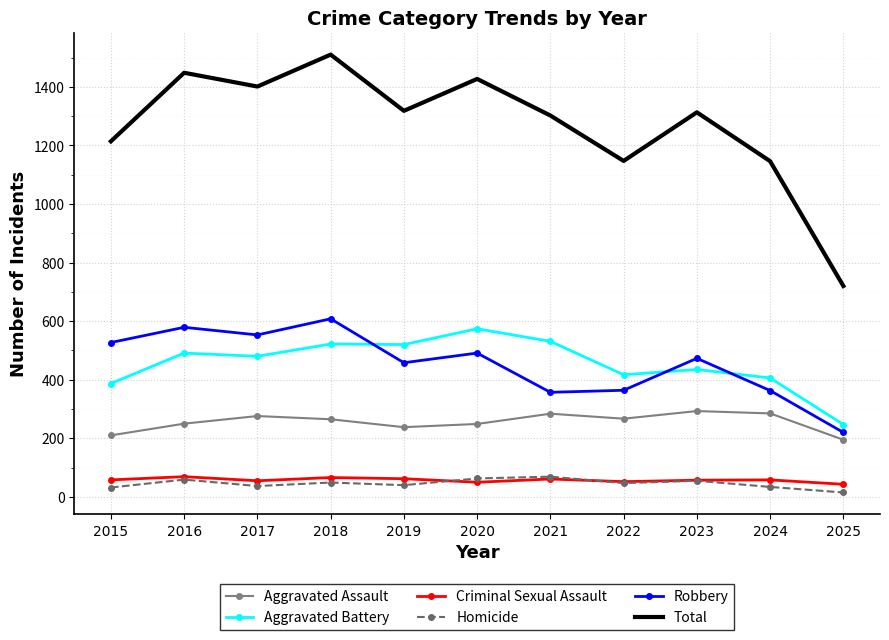

What is the sum of all Robbery values?

4993